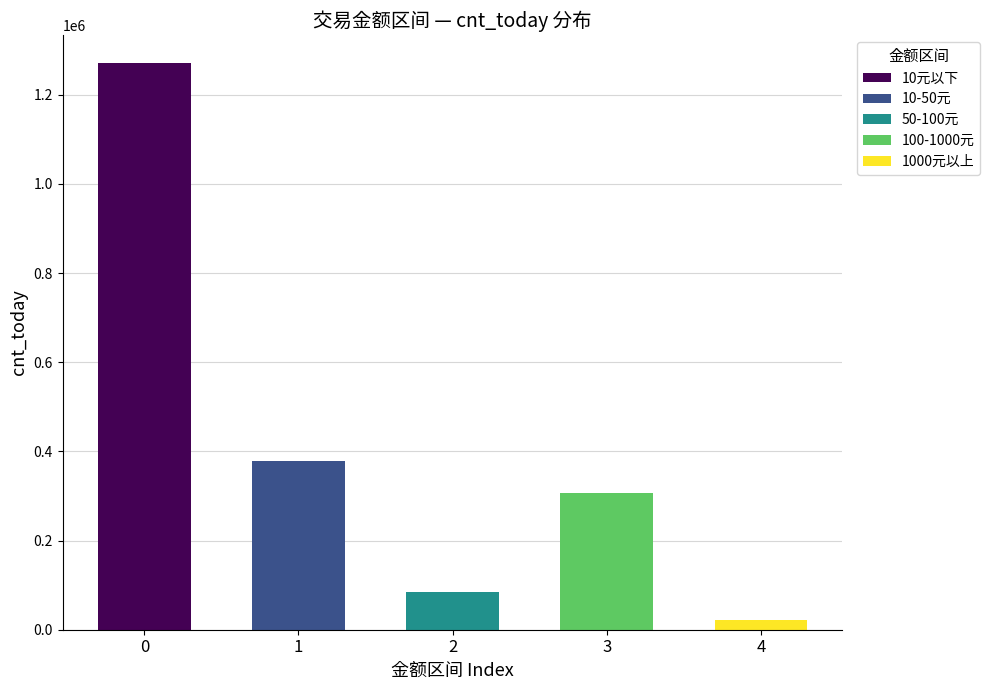

What is the difference between the values at 50-100元 and 10元以下?

1187328